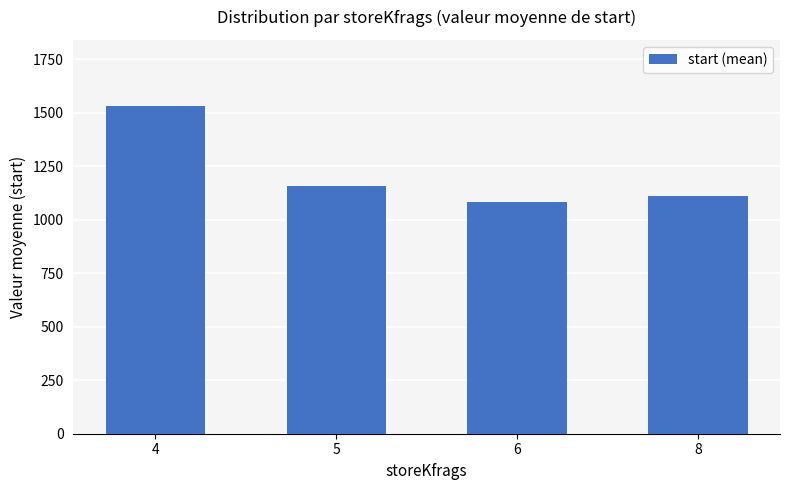

What is the value of the 2nd bar from the left?

1158.7